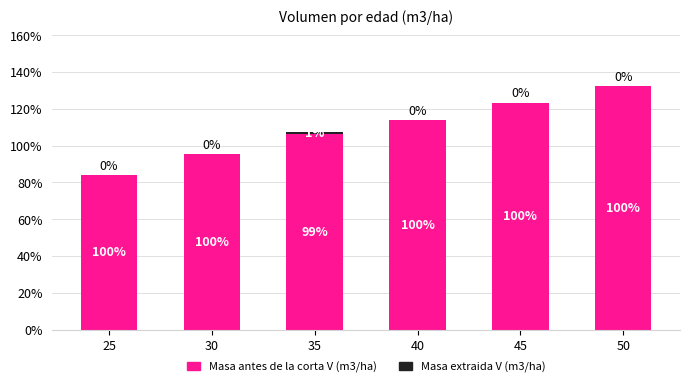

Are the bars grouped side by side (vs. stacked)?

No